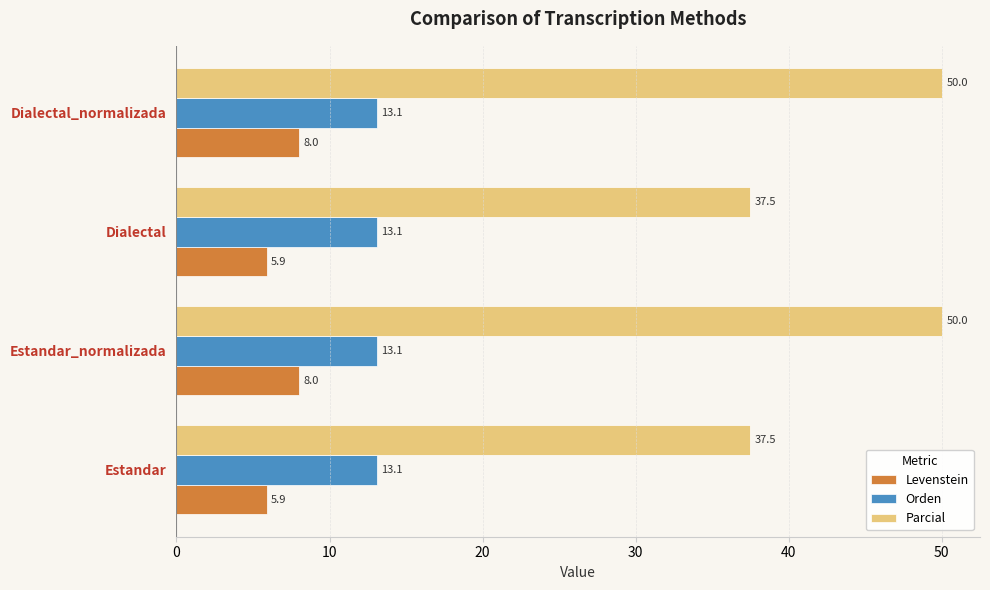

What value does the Orden series have at Estandar_normalizada?

13.1